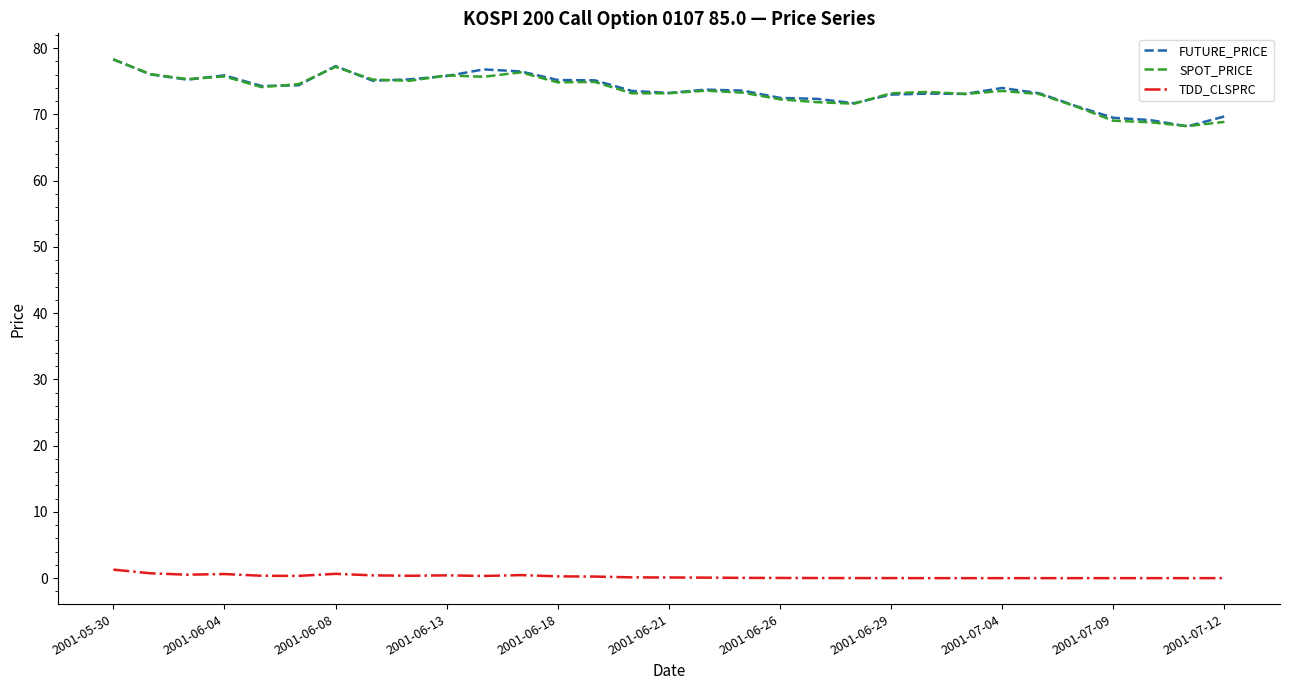

True or false: SPOT_PRICE and TDD_CLSPRC intersect in this chart.

False